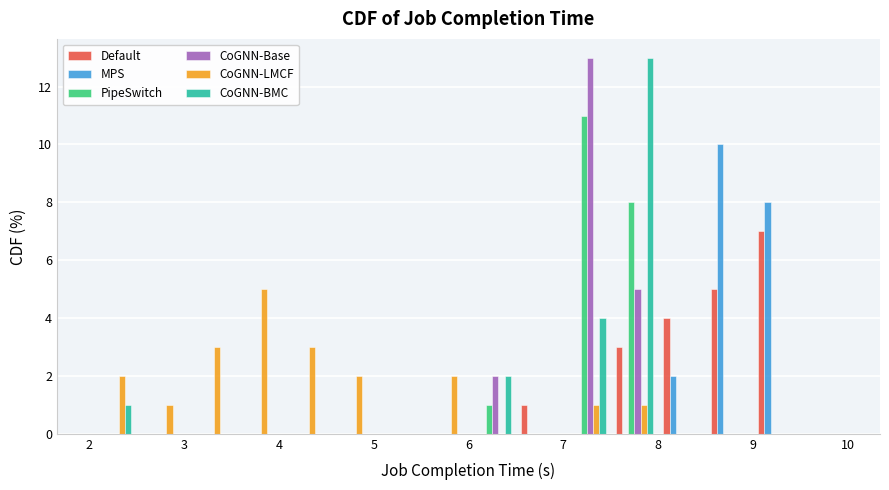

In the Default series, which range on the x-axis has the tallest bar?

9.0 to 9.5